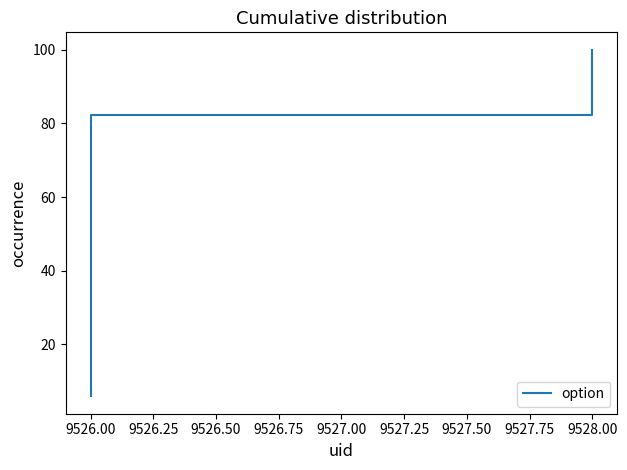

Does the chart display data point markers on the line(s)?

No